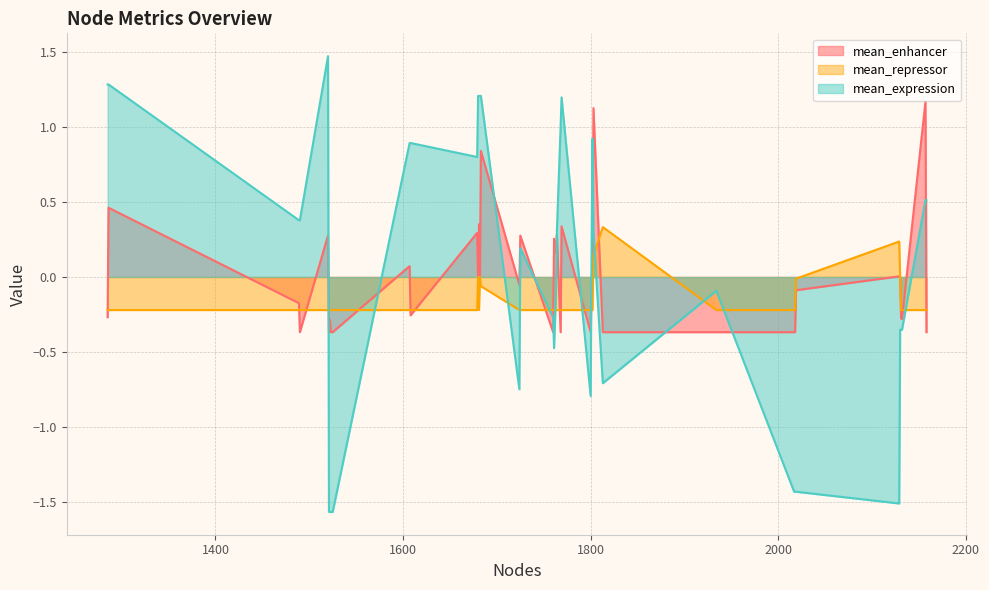

Rank the categories by mean_enhancer value from highest to lowest.

2157, 1803, 1683, 1286, 1681, 1769, 1679, 1764, 1520, 1725, 1761, 1763, 1802, 1607, 2129, 1680, 1682, 2130, 1801, 1724, 2019, 1489, 1608, 1285, 2131, 2132, 1522, 1490, 1521, 1523, 1524, 1525, 1760, 1768, 1800, 1813, 1934, 2017, 2018, 2158